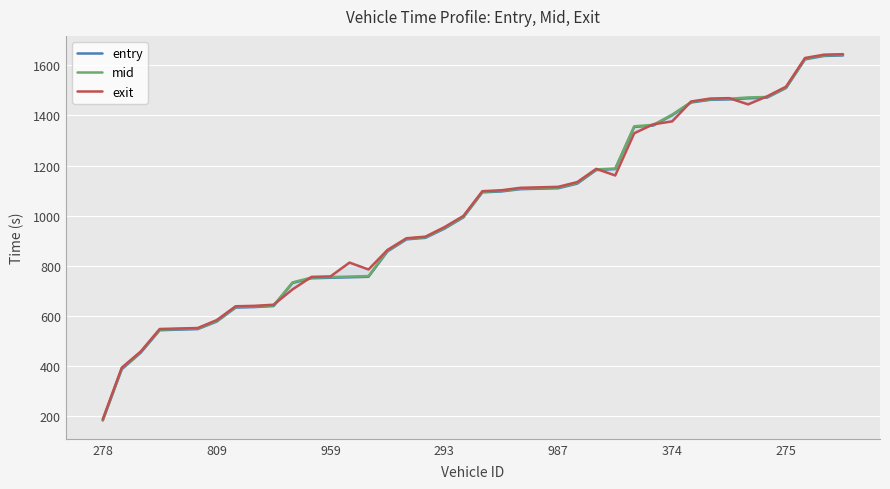

Count the number of categories in the chart.

40